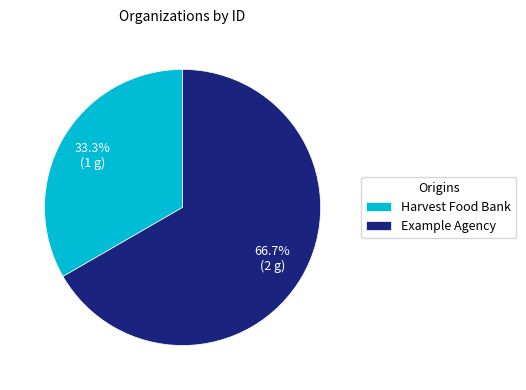

What is the largest slice in the pie chart?

Example Agency